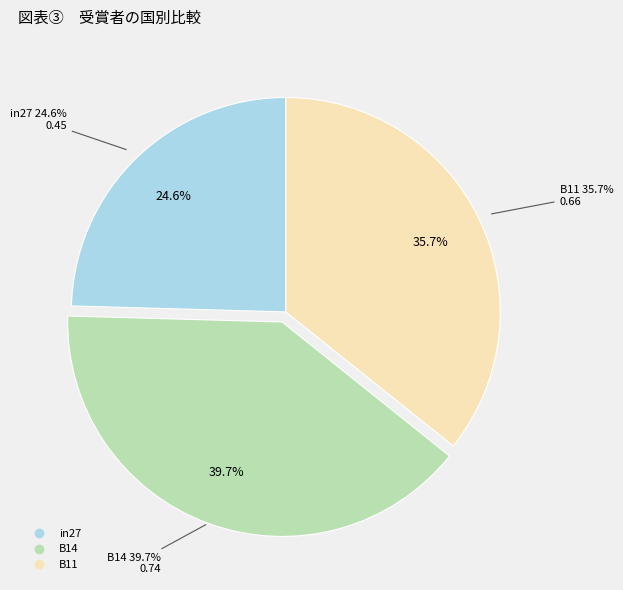

True or false: in27 accounts for 36% of the total.

False